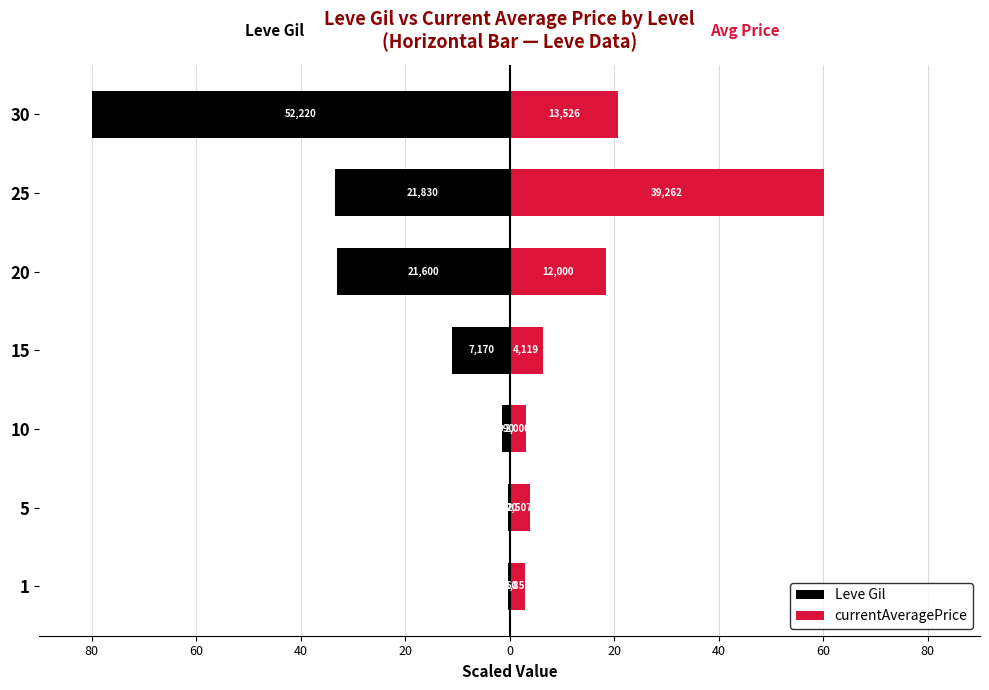

Which has a higher value, 20 or 10?

10